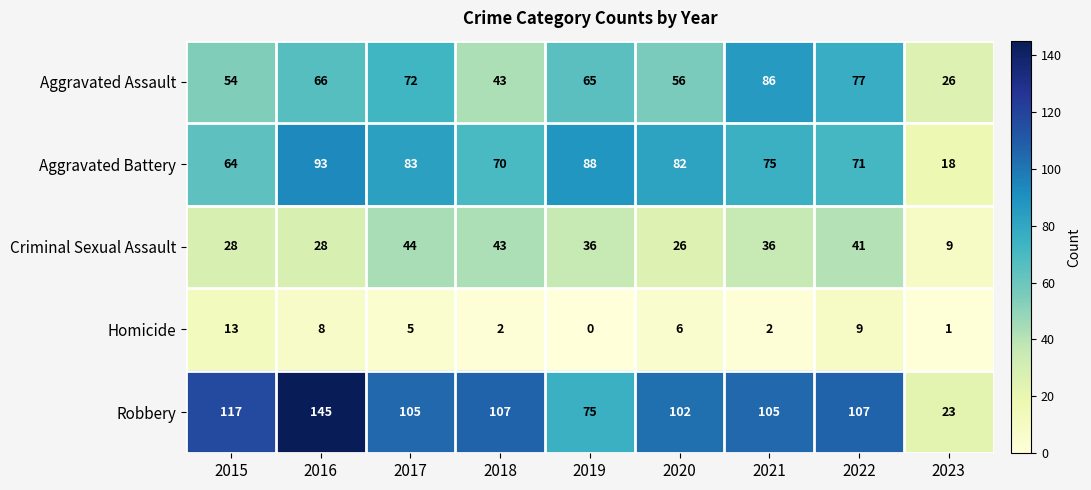

At which label does Robbery first exceed 105?

2015